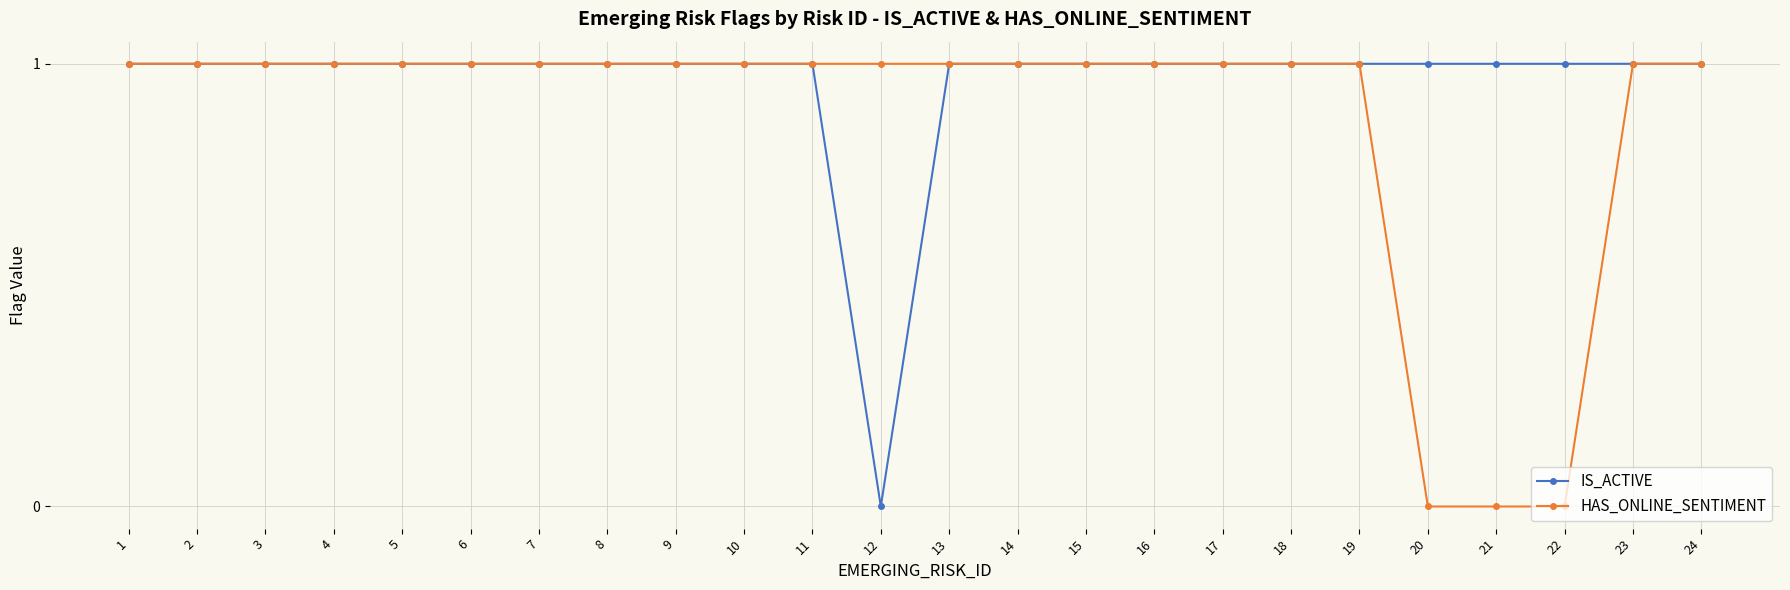

How many categories are shown in the chart?

24